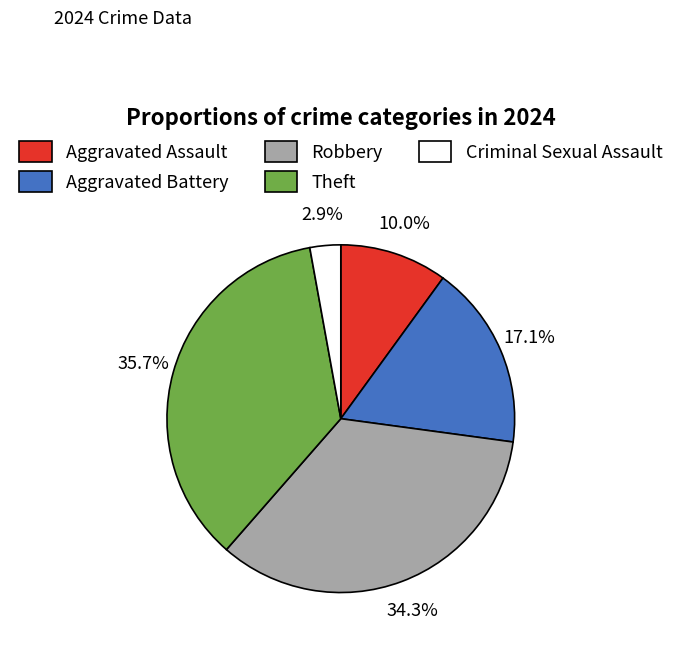

Combined, what portion of the pie is Aggravated Assault and Aggravated Battery?

27.1%